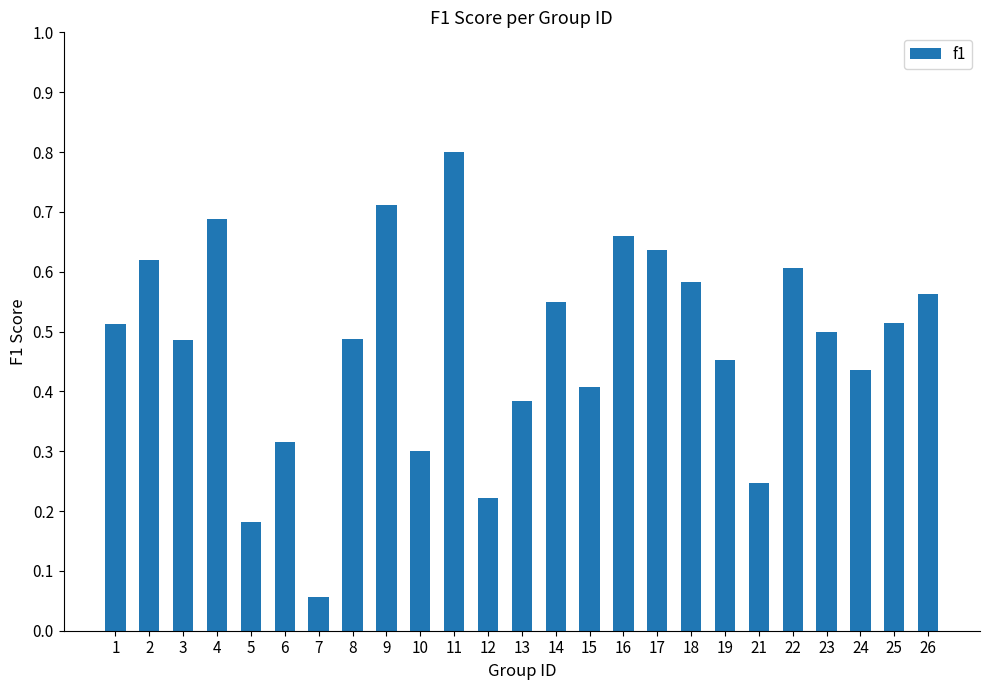

Which label corresponds to the smallest value in the chart?

7